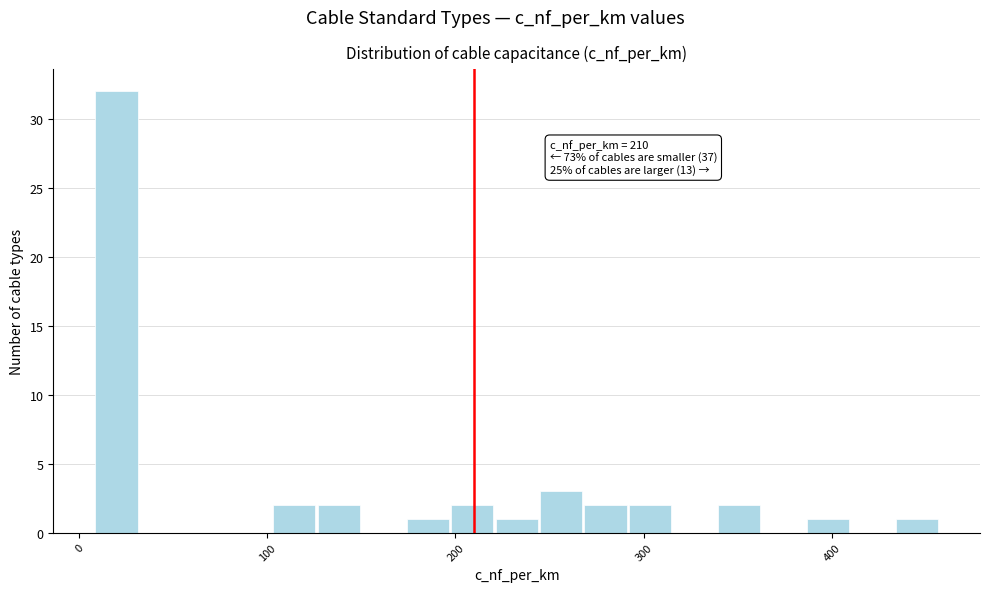

Read against the x-axis, roughly where is the centre of the tallest bar?

20